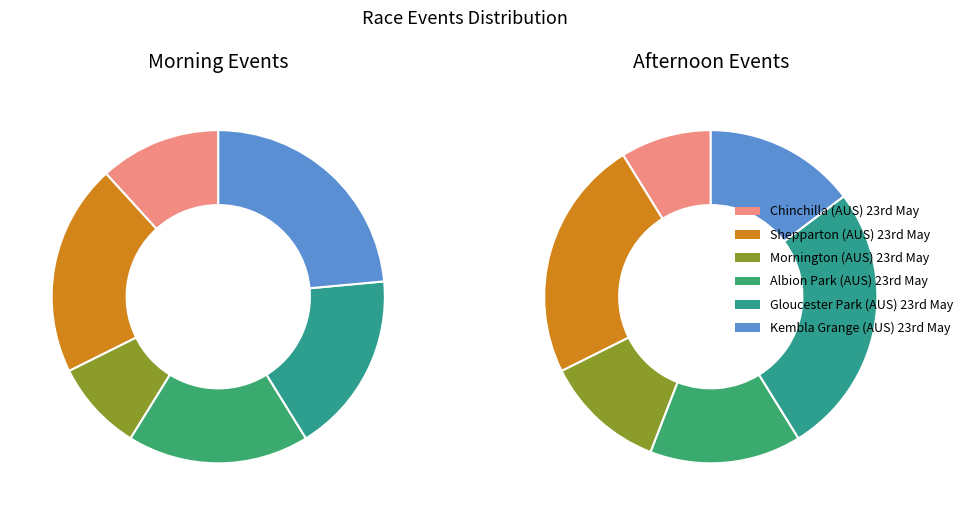

How many slices are in this pie chart?

6